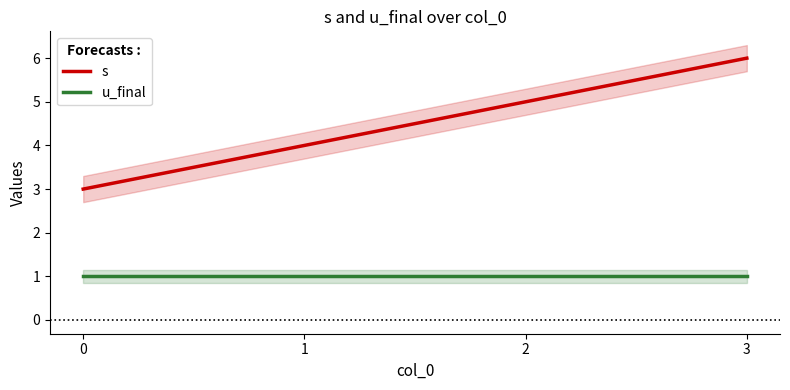

What is the total value across all series at 0?

4